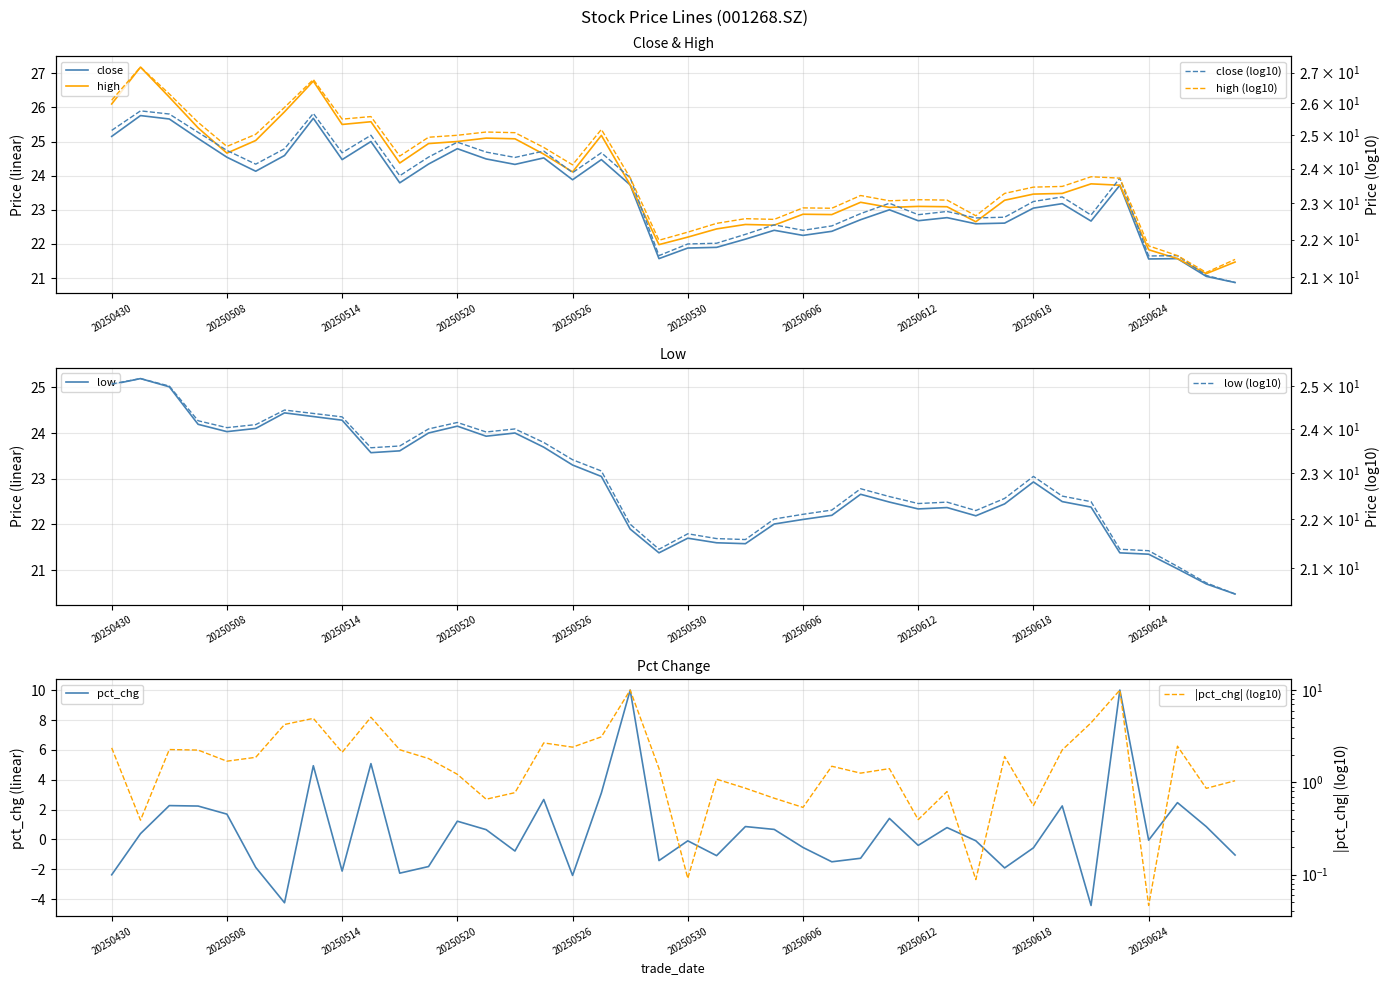

Is the value of pct_chg at 20250626 greater than the value of high at 20250520?

No